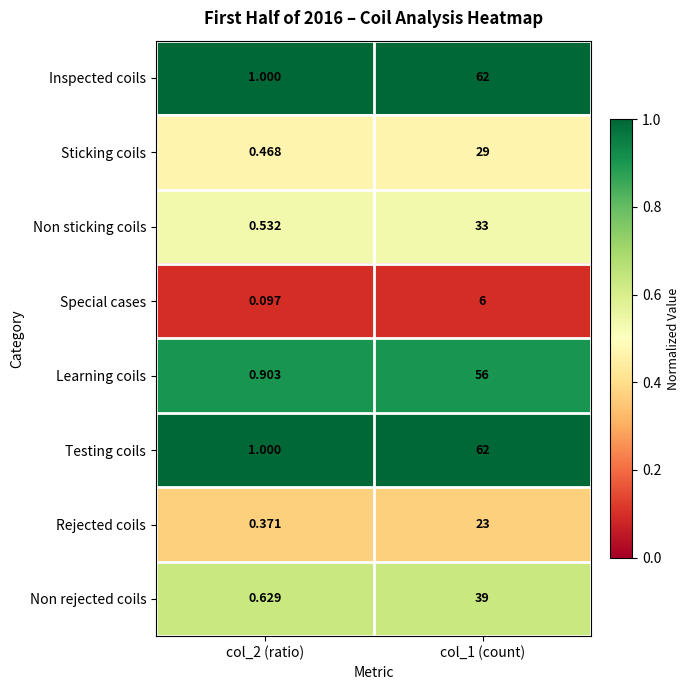

Is the value of Testing coils at col_2 (ratio) greater than the value of Non sticking coils at col_1 (count)?

No